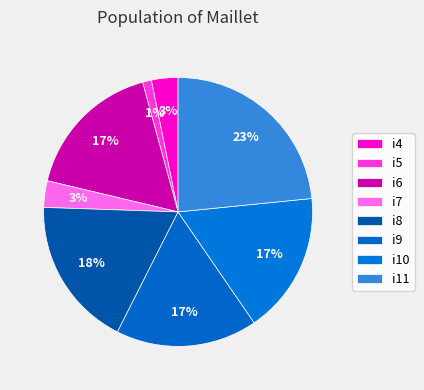

How many segments does this pie chart have?

8